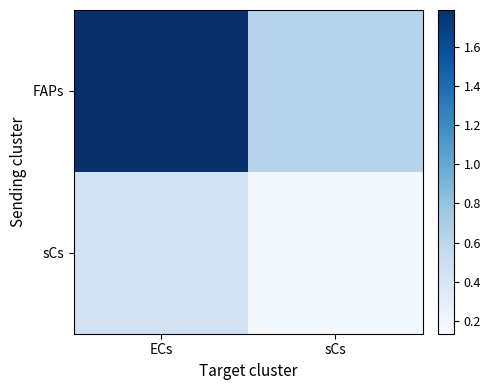

Reading left to right, what are all the values shown in this chart?

FAPs: ECs=1.8	sCs=0.6
sCs: ECs=0.5	sCs=0.2